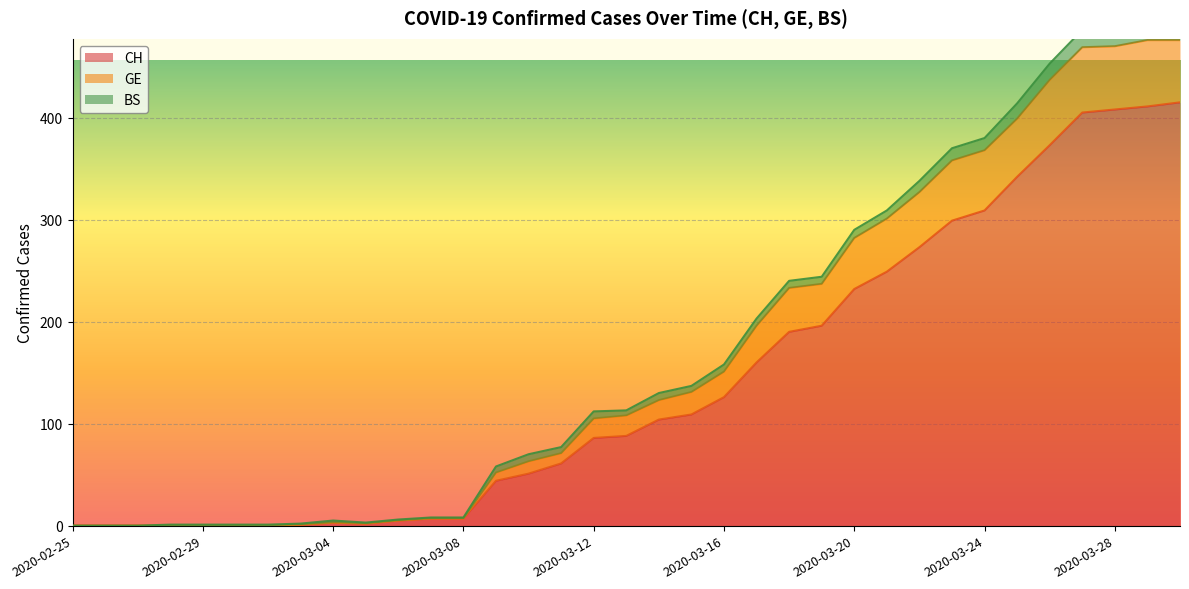

True or false: CH and GE intersect in this chart.

False